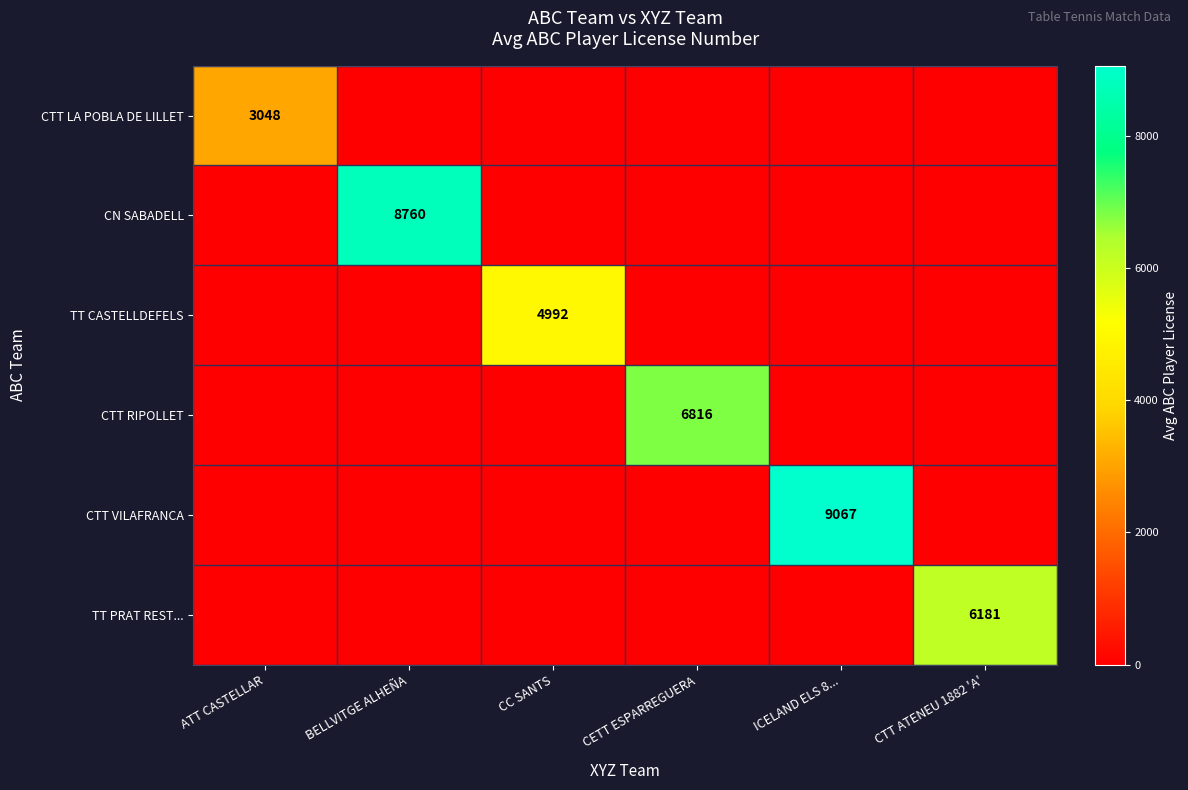

At which category is the sum across all series the highest?

ICELAND ELS 8...